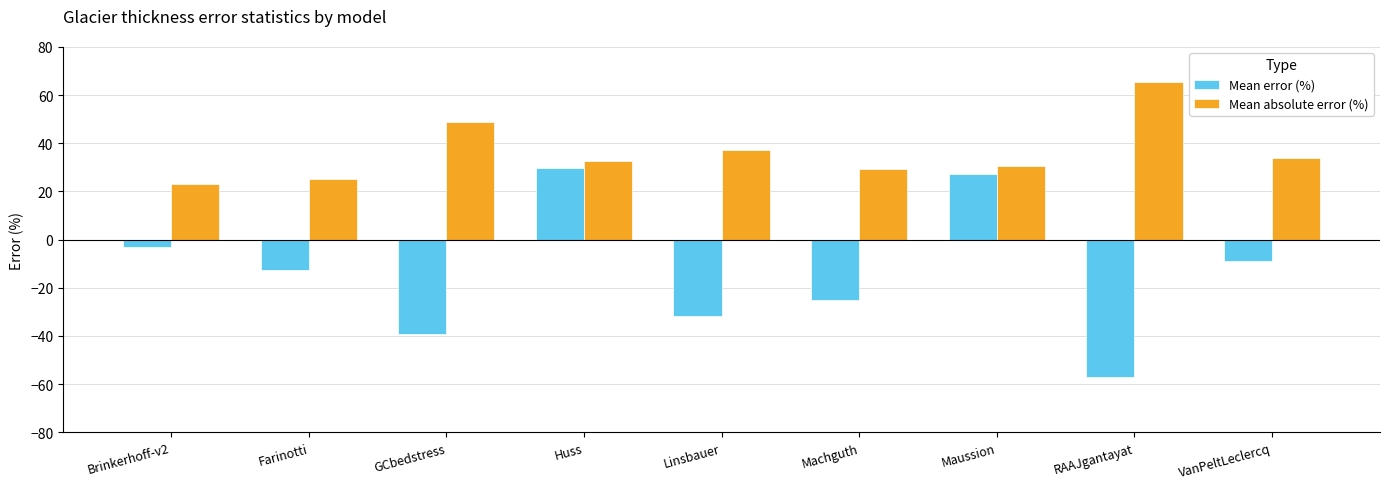

The Mean absolute error (%) series shows 23.3 at GCbedstress. True or false?

False